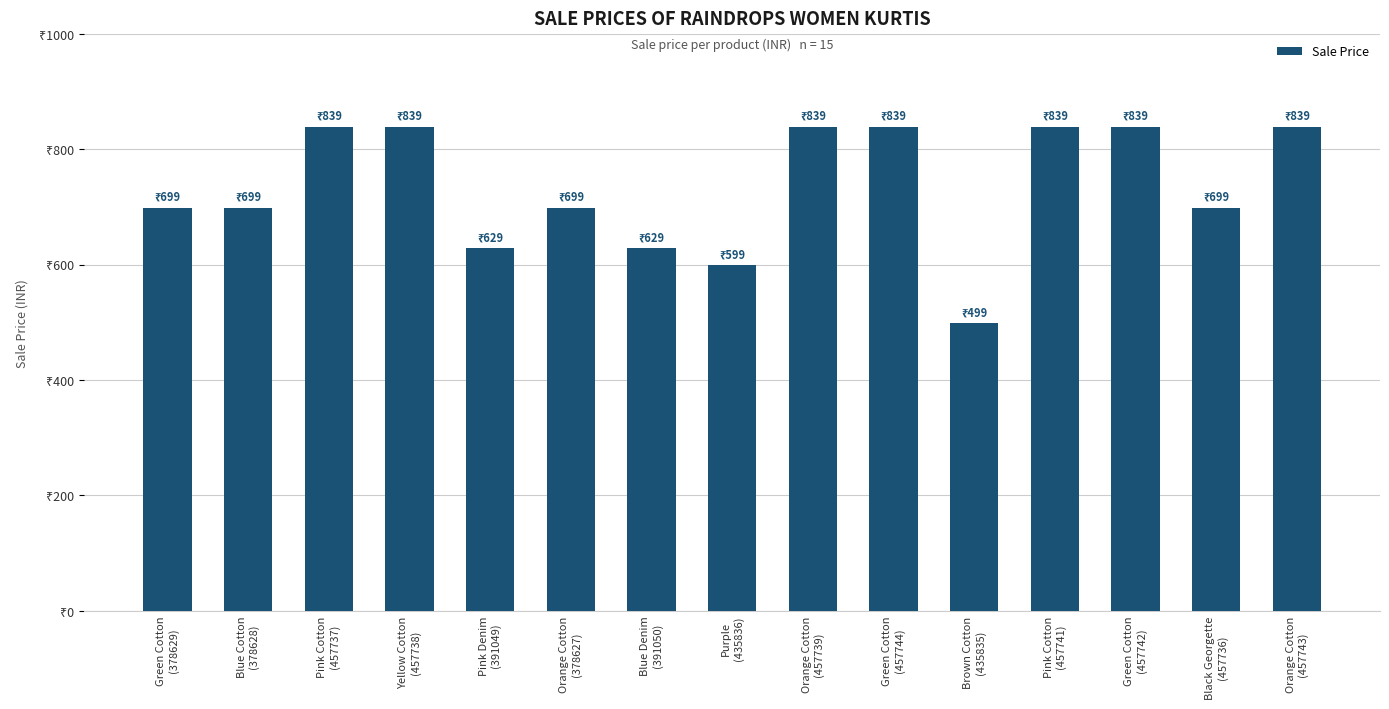

What is the difference between the maximum and minimum values?

340